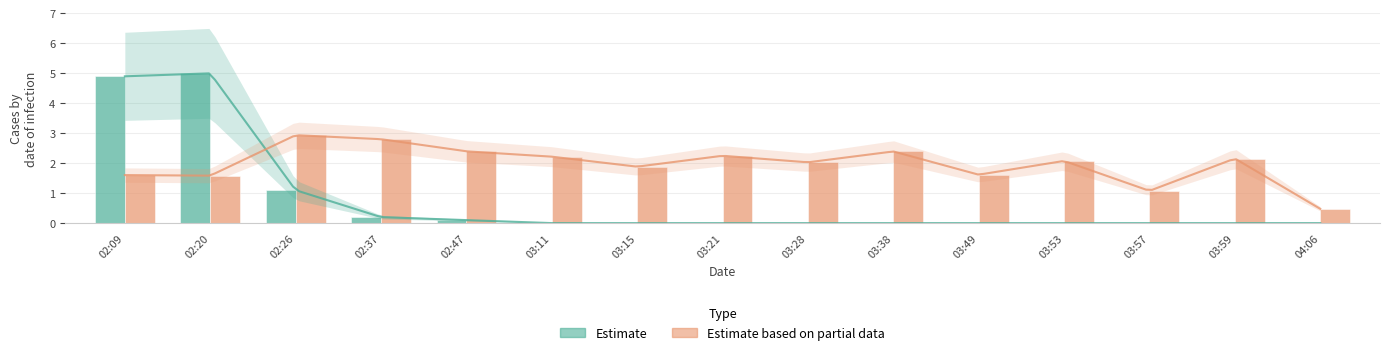

What is the spread (max minus min) of values at 02:20?

3.4